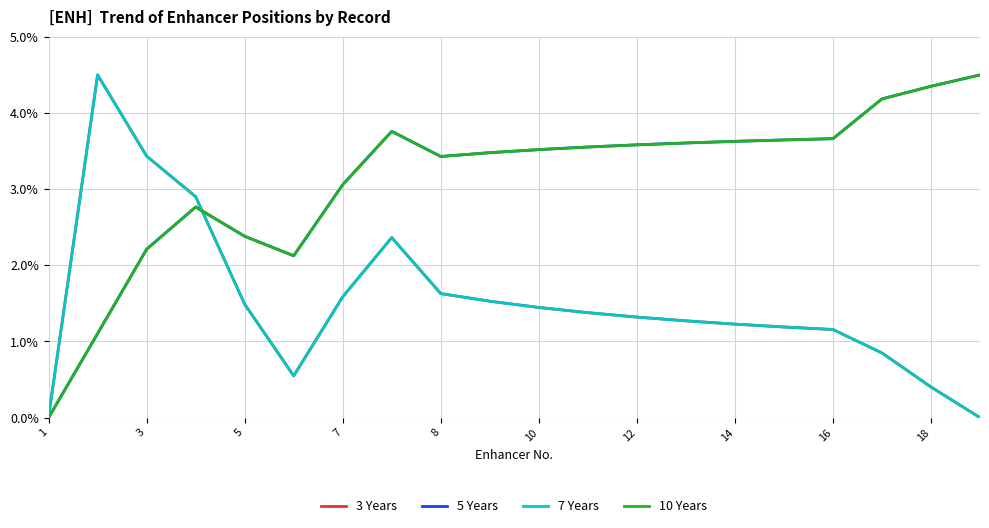

How many categories are shown in the chart?

20